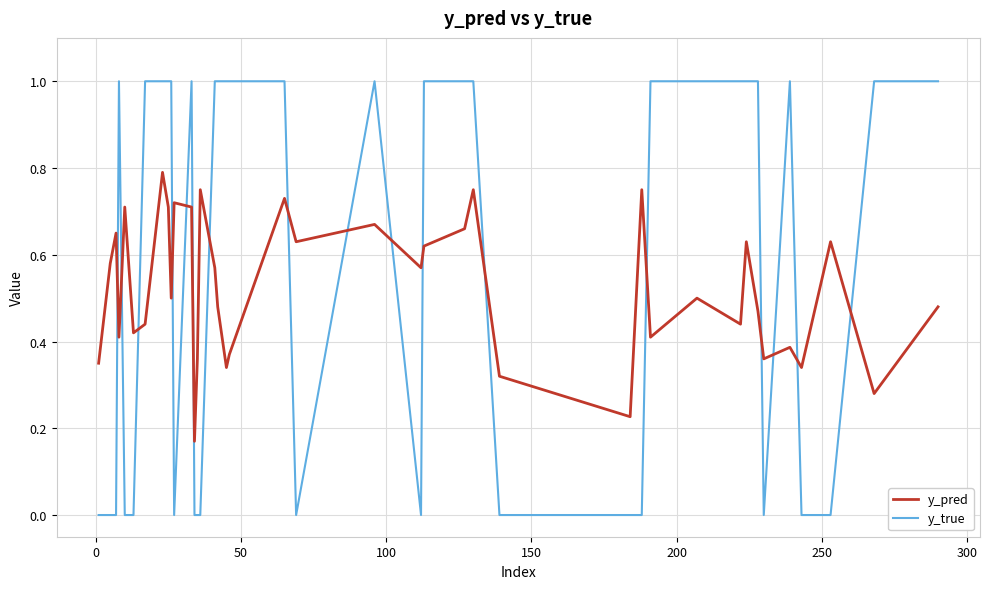

What is the highest value of the y_true series?

1.0